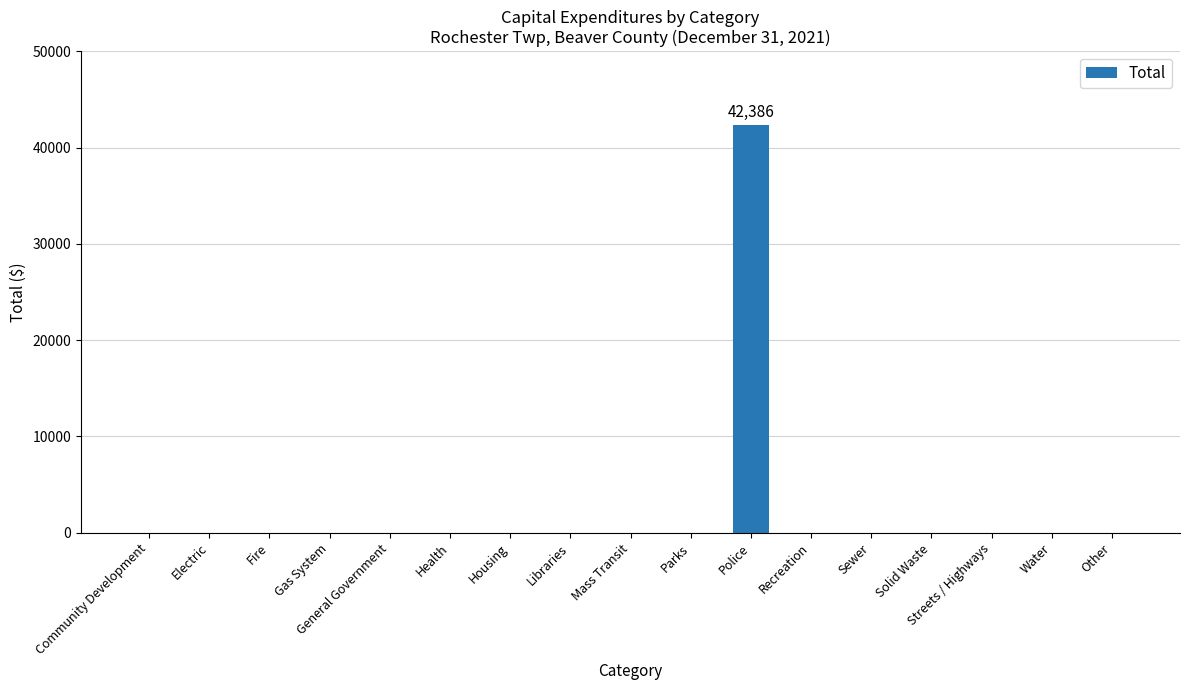

Is it true that the value at Community Development is 13253?

False